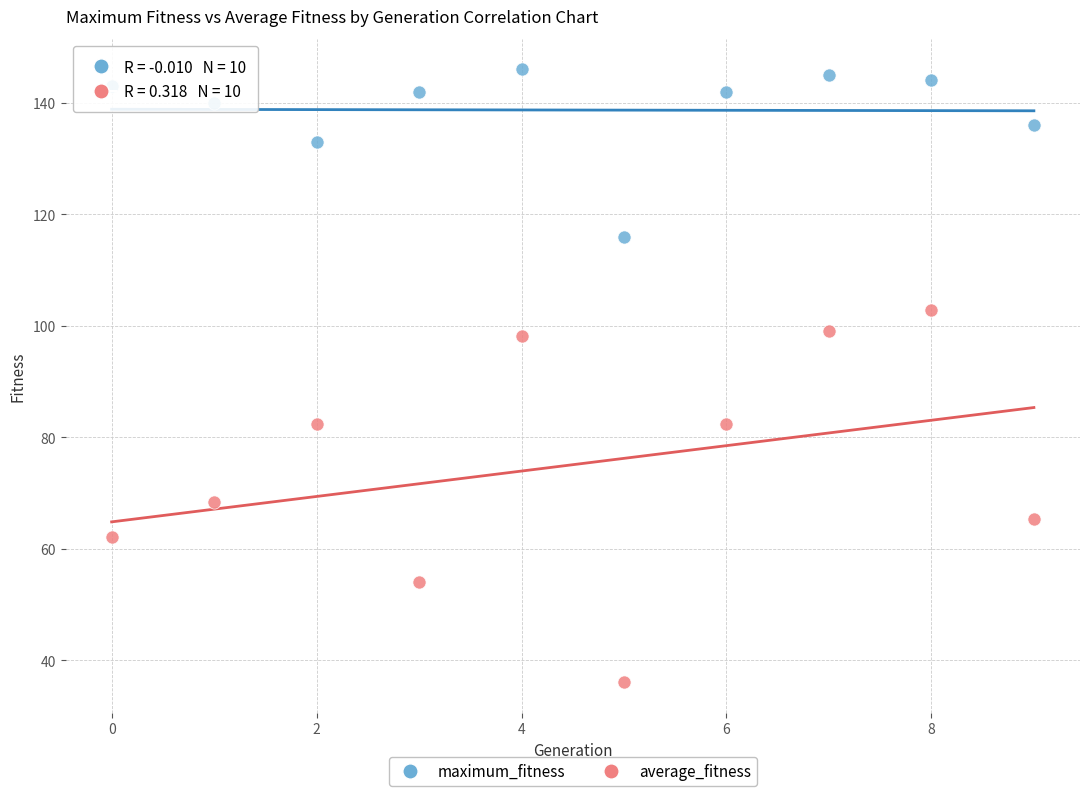

In the maximum_fitness series, what Y value is closest to 131?

133.0